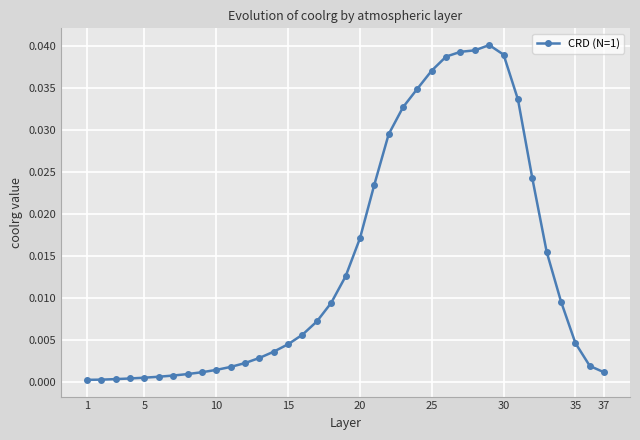

What is the sum of all values?

0.5